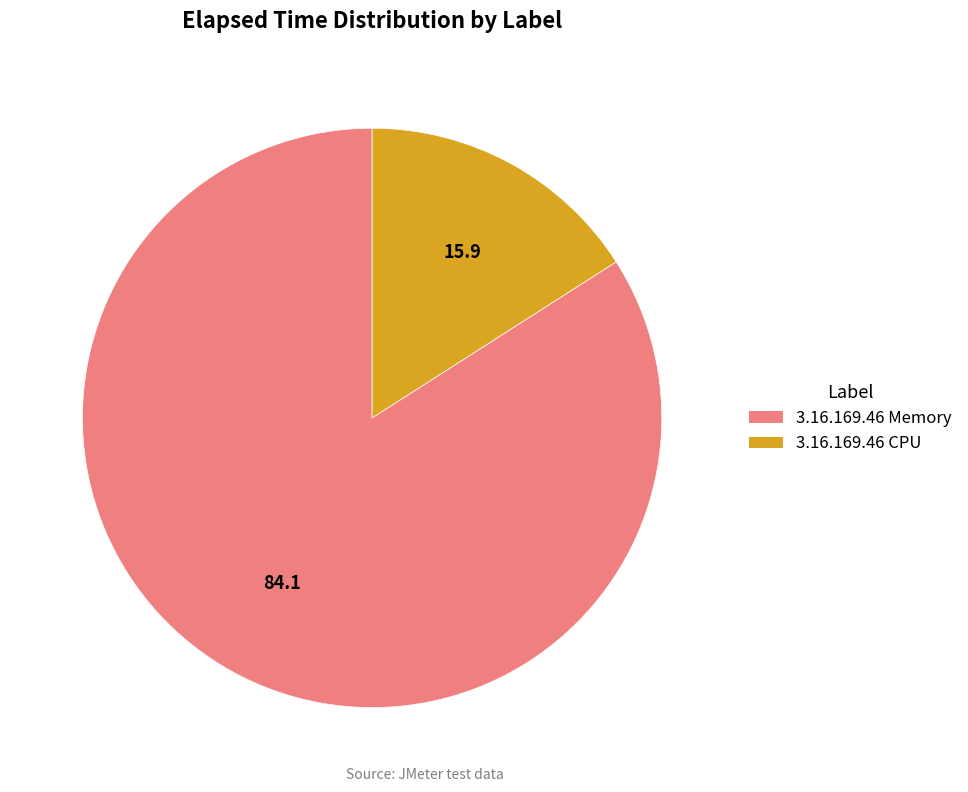

Which category has the biggest portion of the pie?

3.16.169.46 Memory